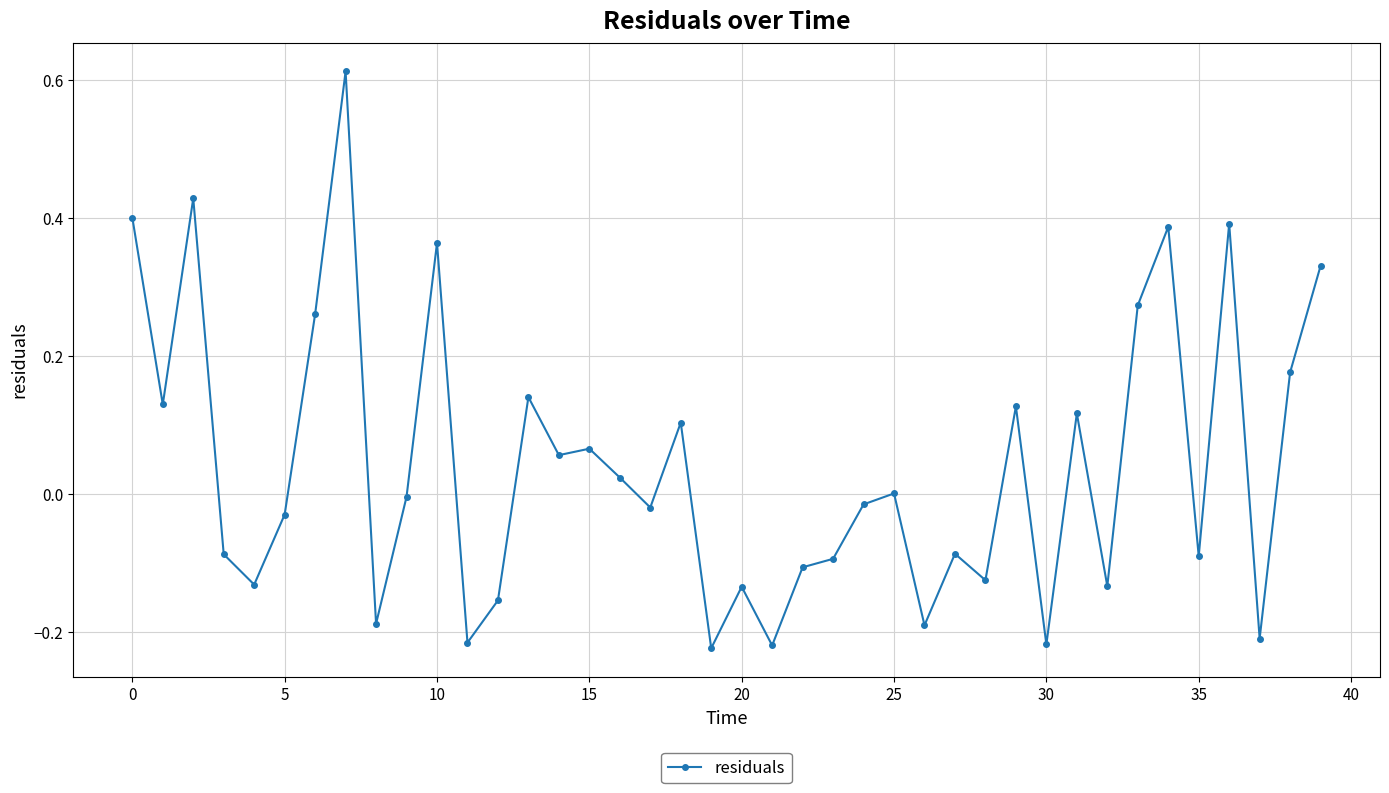

True or false: the data has more than 0 interior local peaks.

True